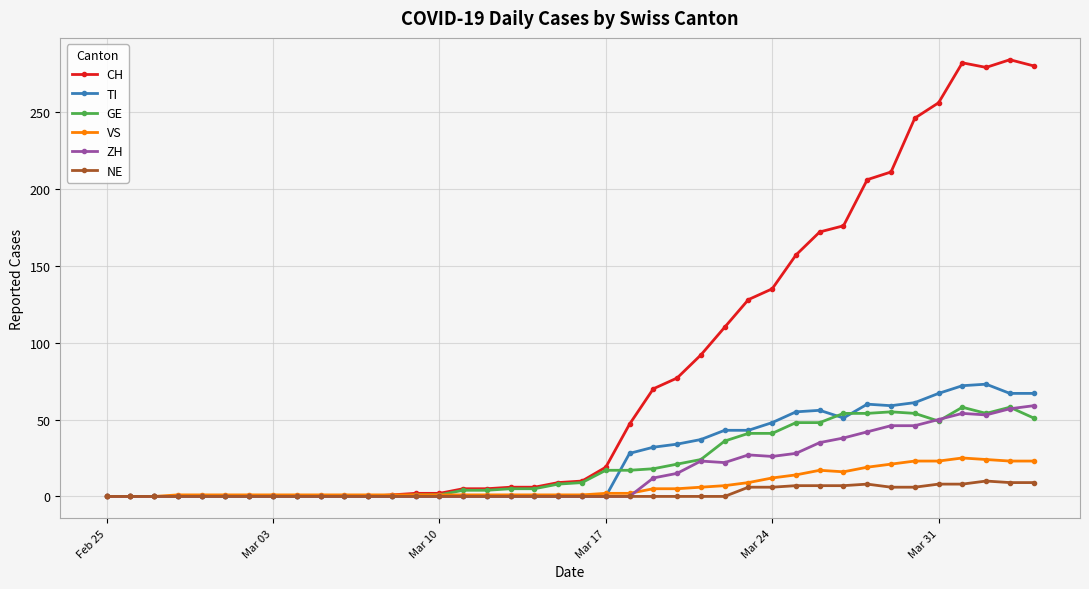

Which series has the largest total across all categories?

CH